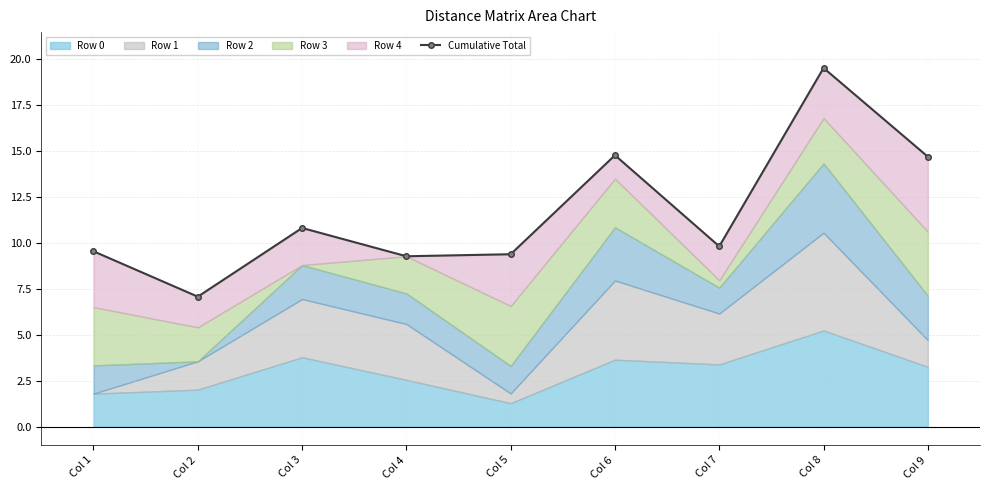

The value at Col 9 is 4.8. True or false?

False